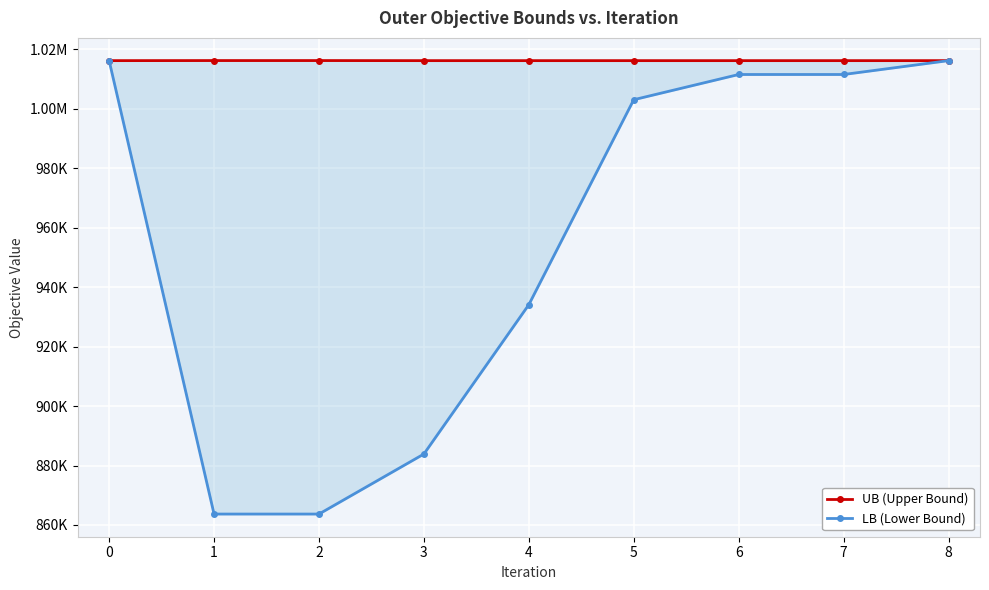

What is the greatest value displayed?

1016178.0